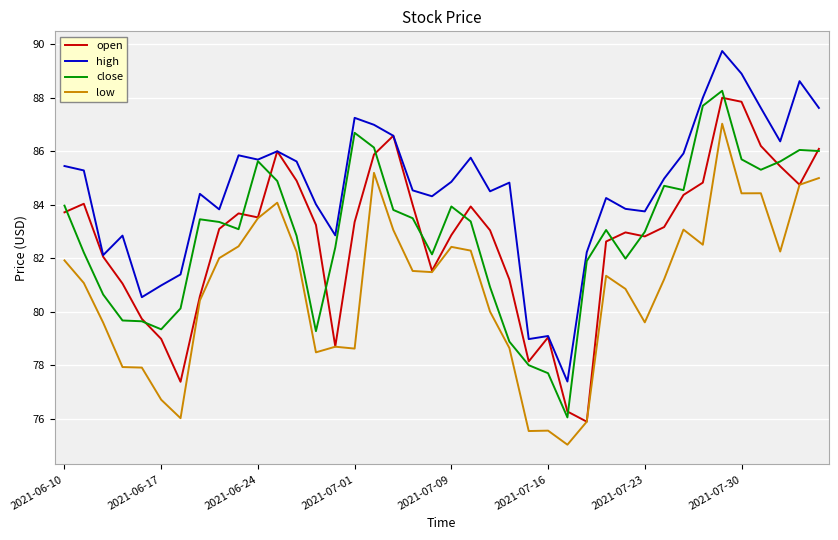

What is the minimum value shown in the chart?

75.0